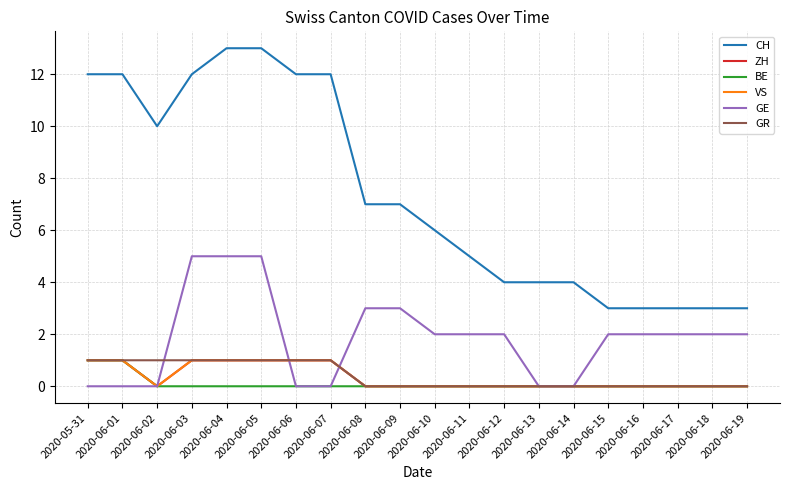

Is this an area chart (filled region under the line)?

No